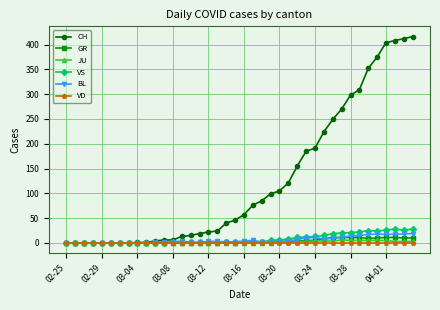

Which series has the largest range (max minus min)?

CH